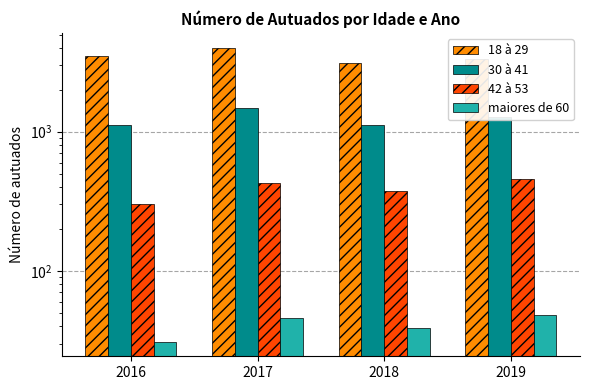

What is the difference between the maximum and minimum values in the 42 à 53 series?

156